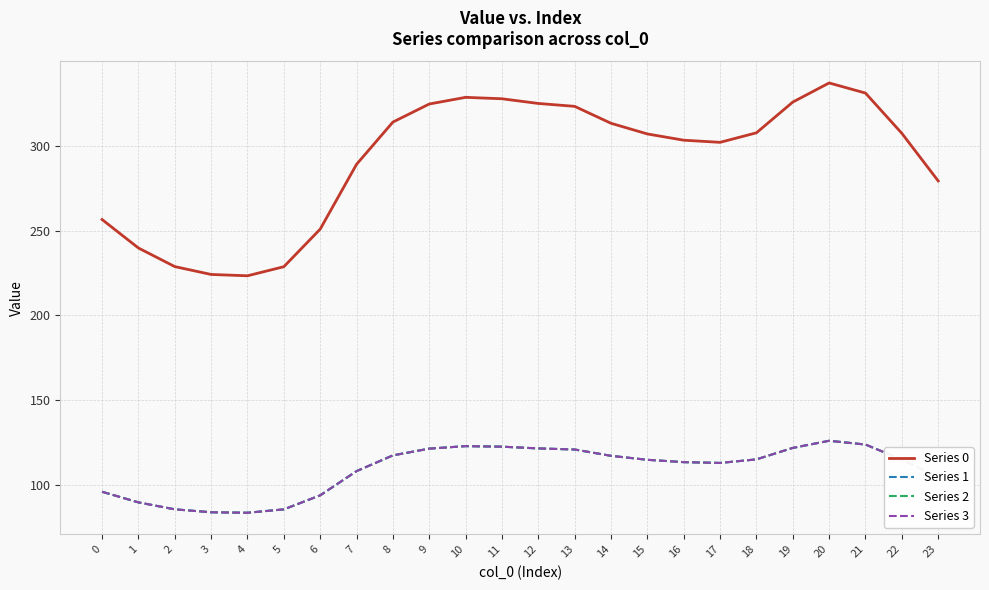

Does the chart have visible grid lines?

Yes